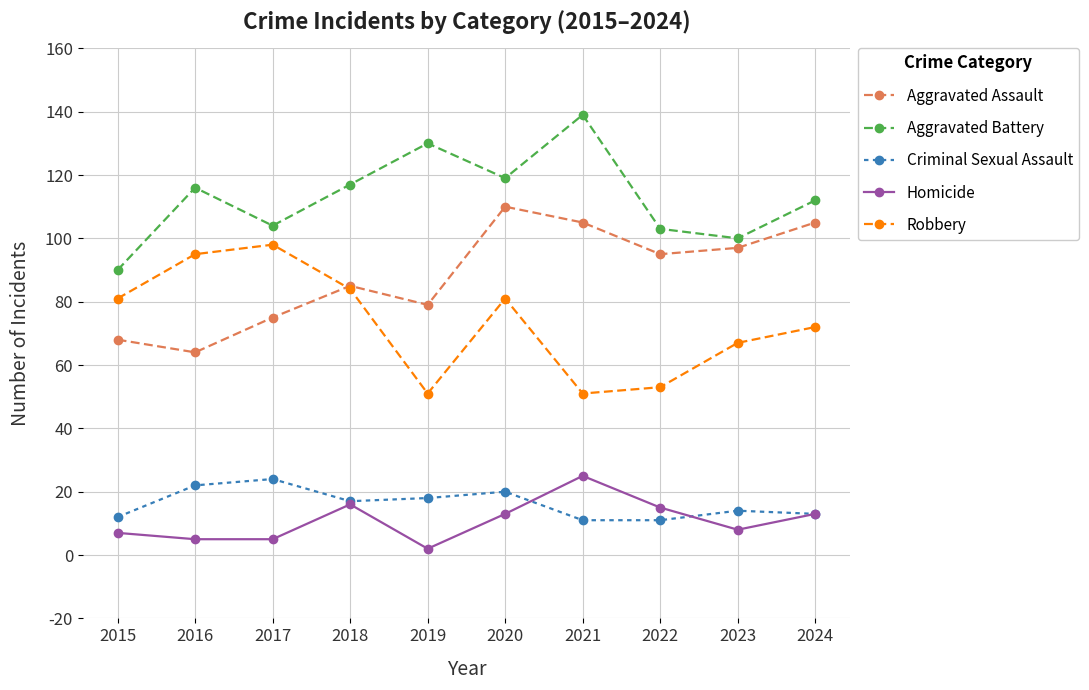

The value of Aggravated Battery at 2015 is 158. True or false?

False